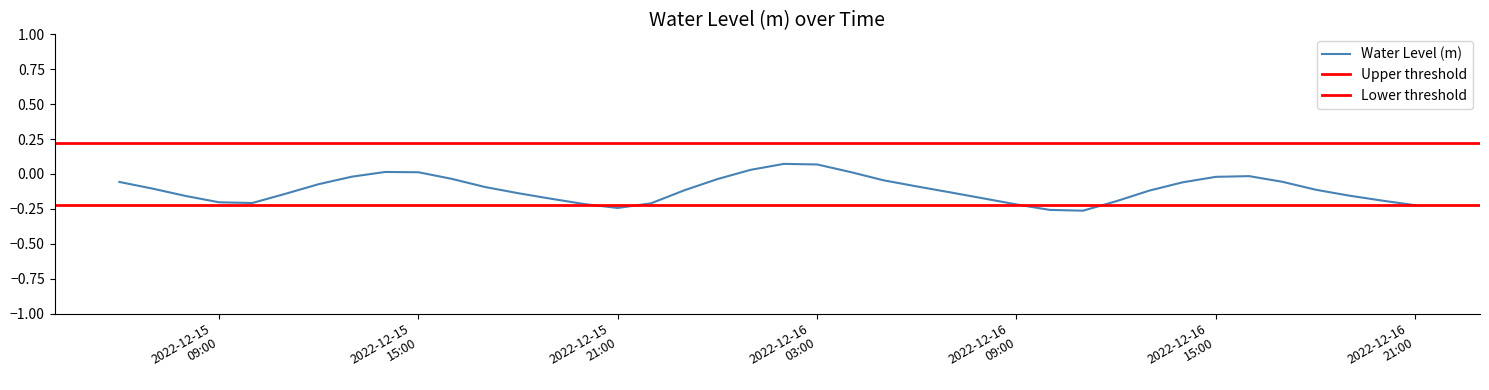

What value does the data have at 2022-12-16 20:00:00?

-0.2